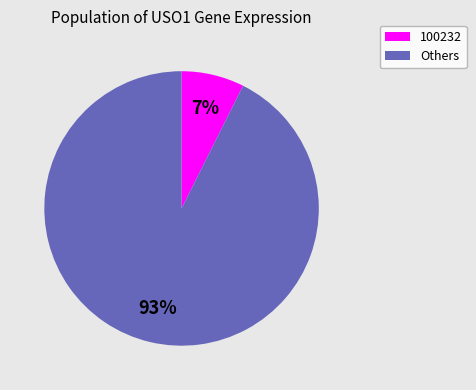

Rank the categories by value from lowest to highest.

100232, Others